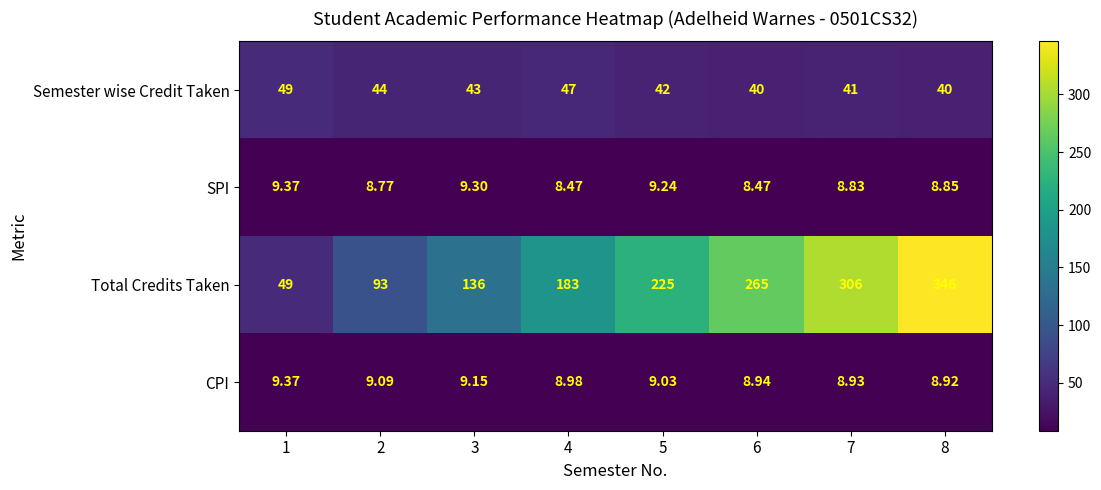

What is the maximum value shown in the chart?

346.0